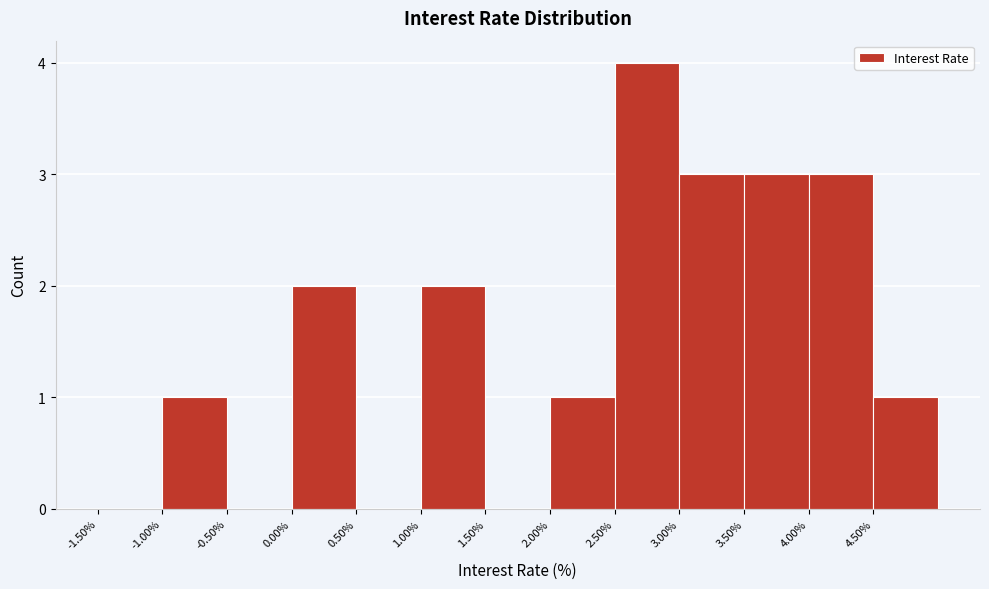

How tall is the bar that spans 2.5 to 3.0 on the x-axis? The values are not printed on the chart, so give them approximately, as read against the axis.

4